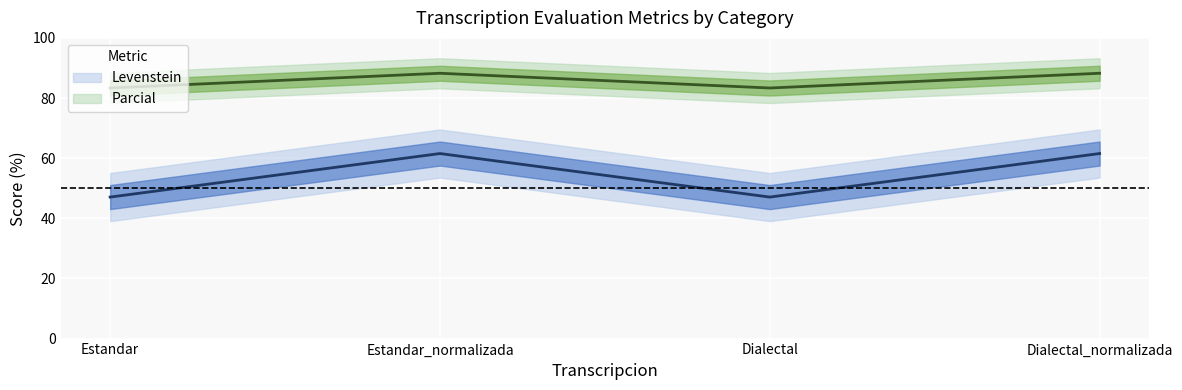

Is the value of Levenstein at Dialectal greater than the value of Parcial at Dialectal_normalizada?

No